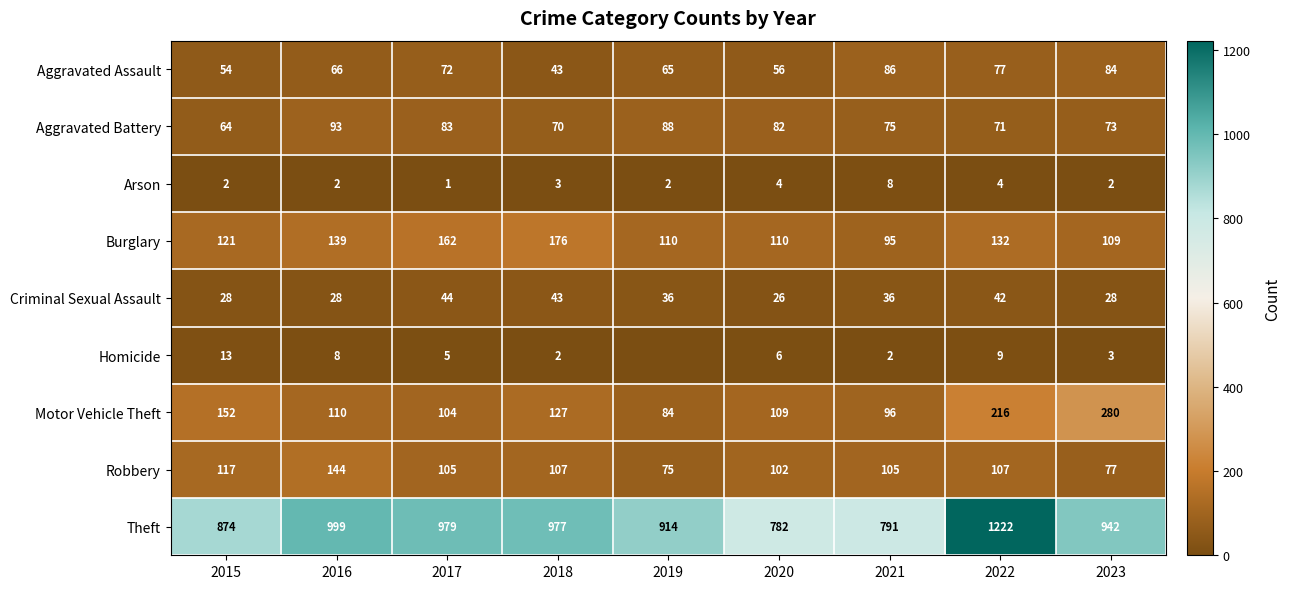

Where does the Aggravated Battery series first go above 75?

2016